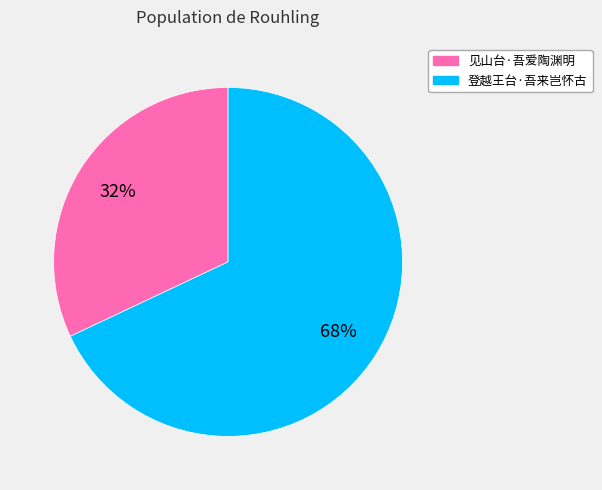

Combined, do 见山台·吾爱陶渊明 and 登越王台·吾来岂怀古 account for over 50%?

Yes